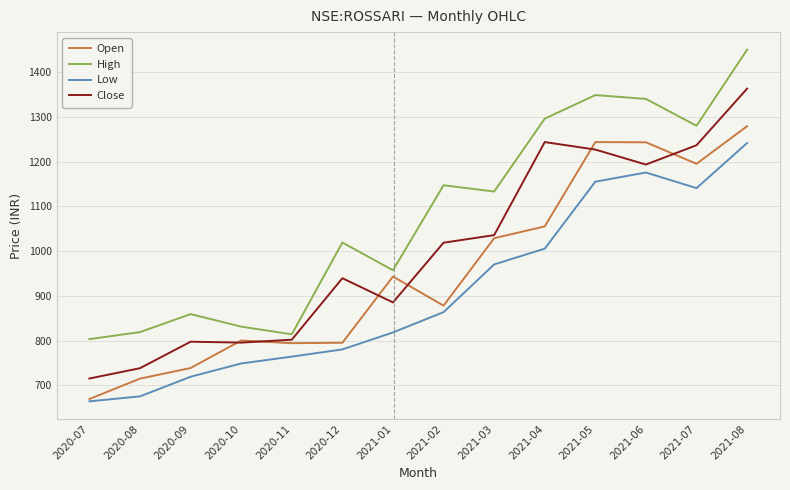

How many values in the Close series exceed 1018?

7